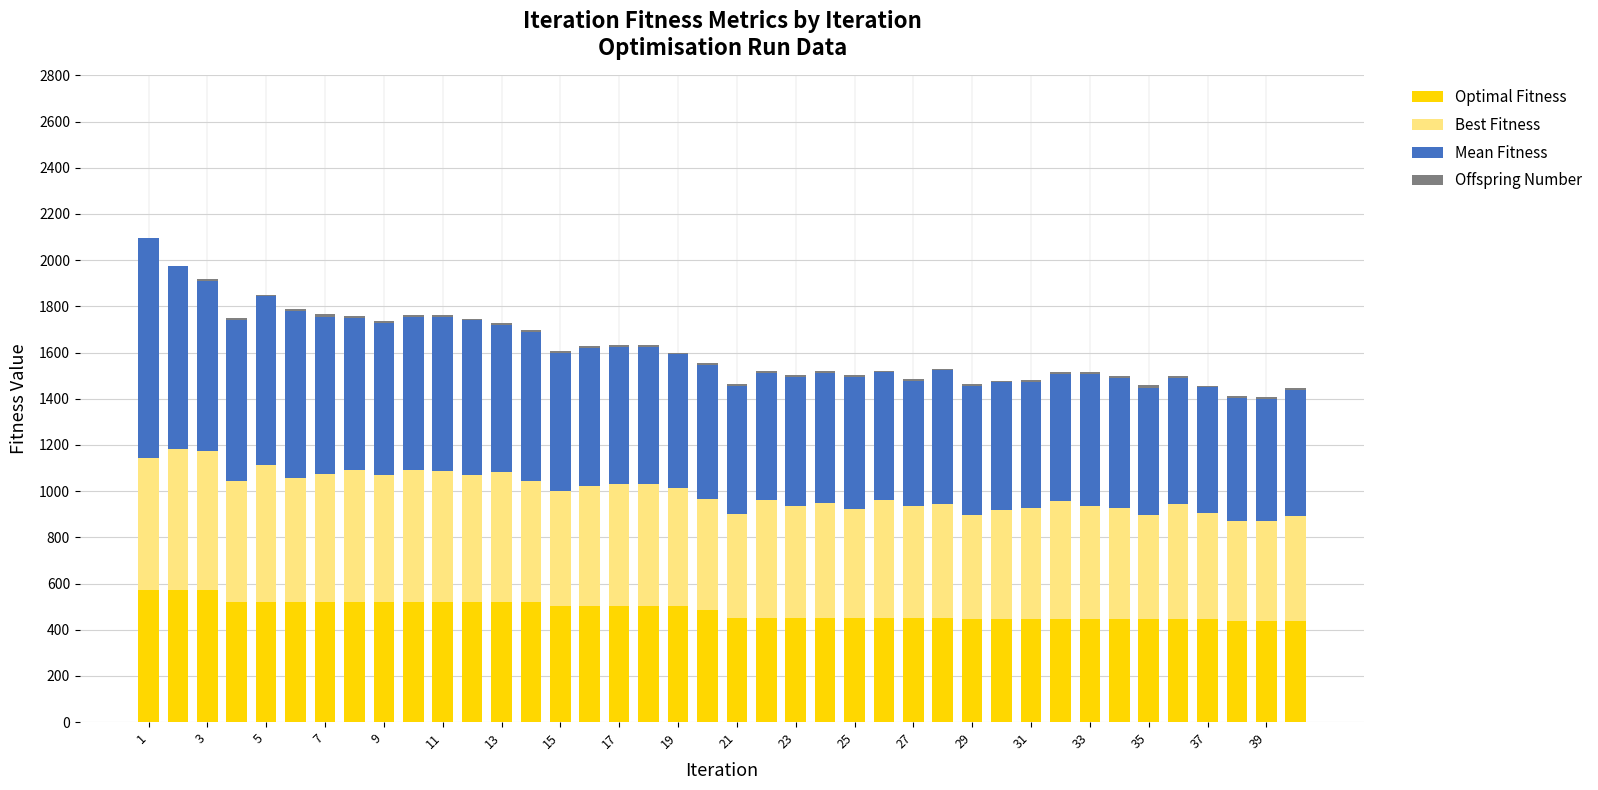

At which label does Mean Fitness first exceed 578?

1